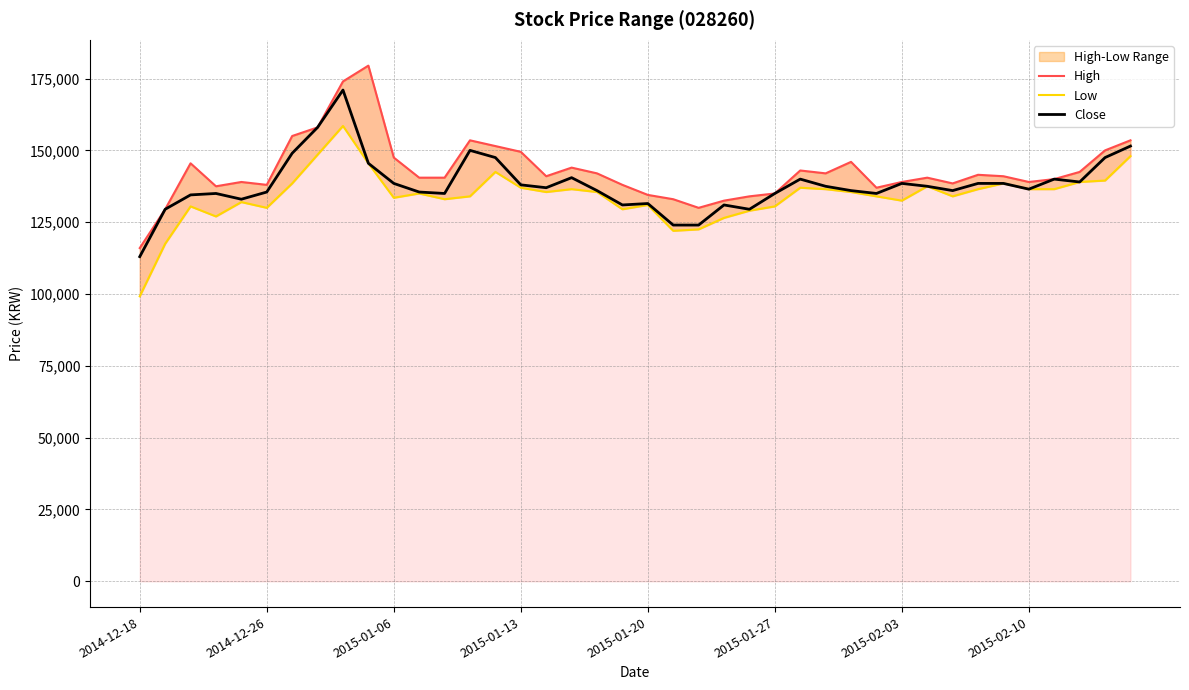

What is the spread (max minus min) of values at 38?

10500